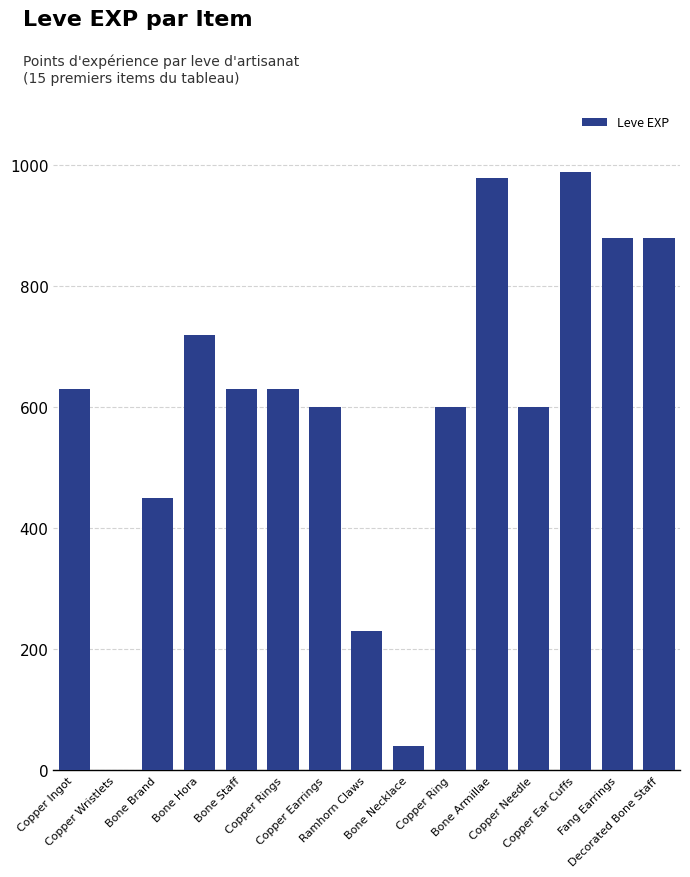

Read the value at Copper Needle, to the nearest 50.

600